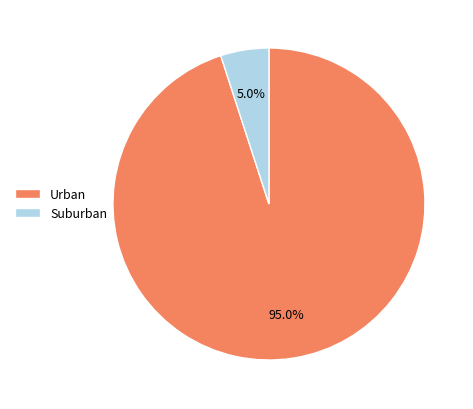

Approximately how many times larger is the value at Urban compared to Suburban?

19.0